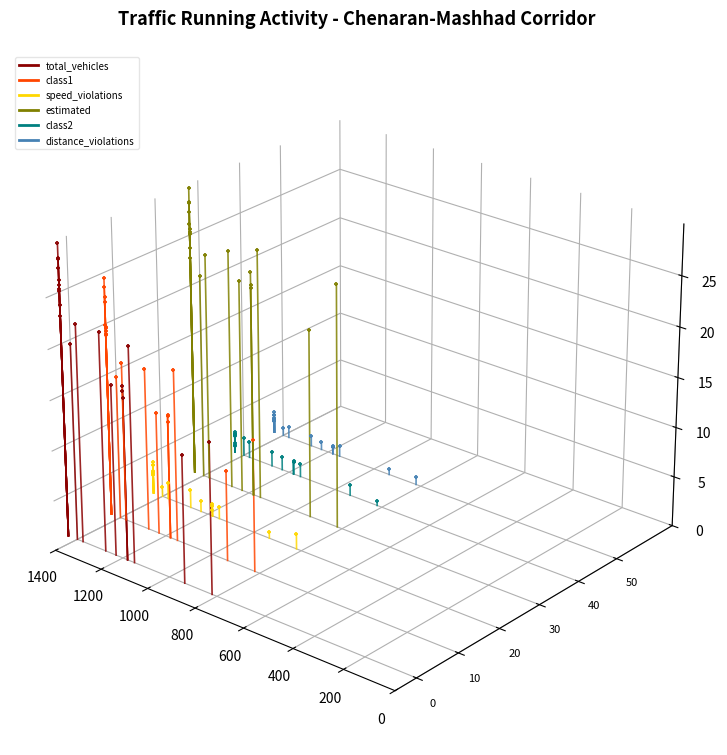

Which series has the widest spread of Y values?

estimated